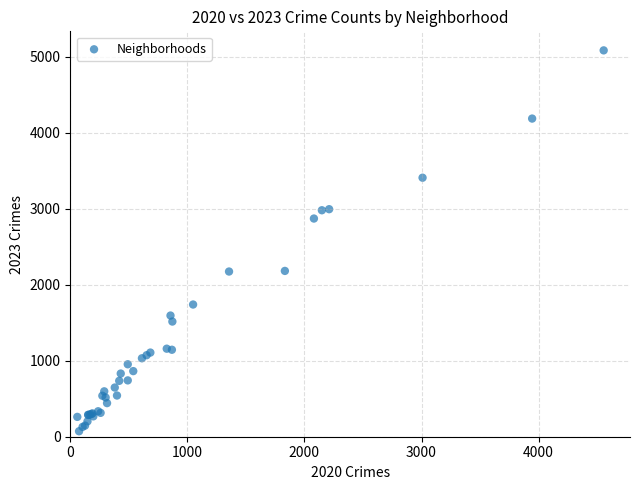

What Y value in the scatter plot is closest to 2577?

2870